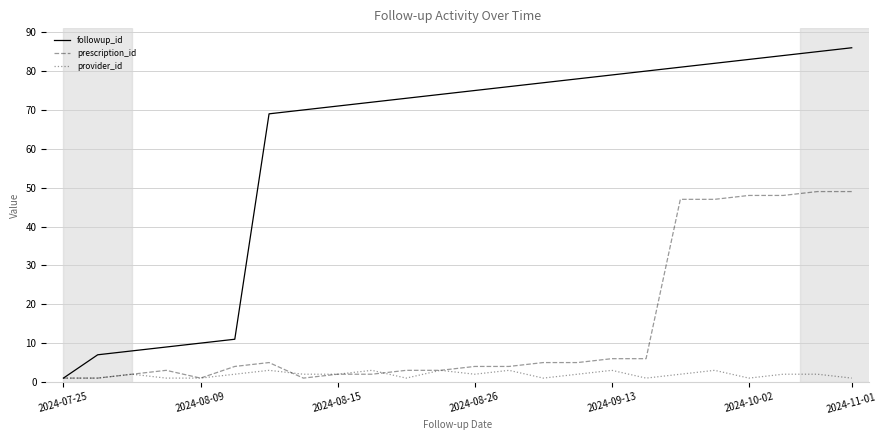

List the series in order of their overall mean, lowest first.

provider_id, prescription_id, followup_id